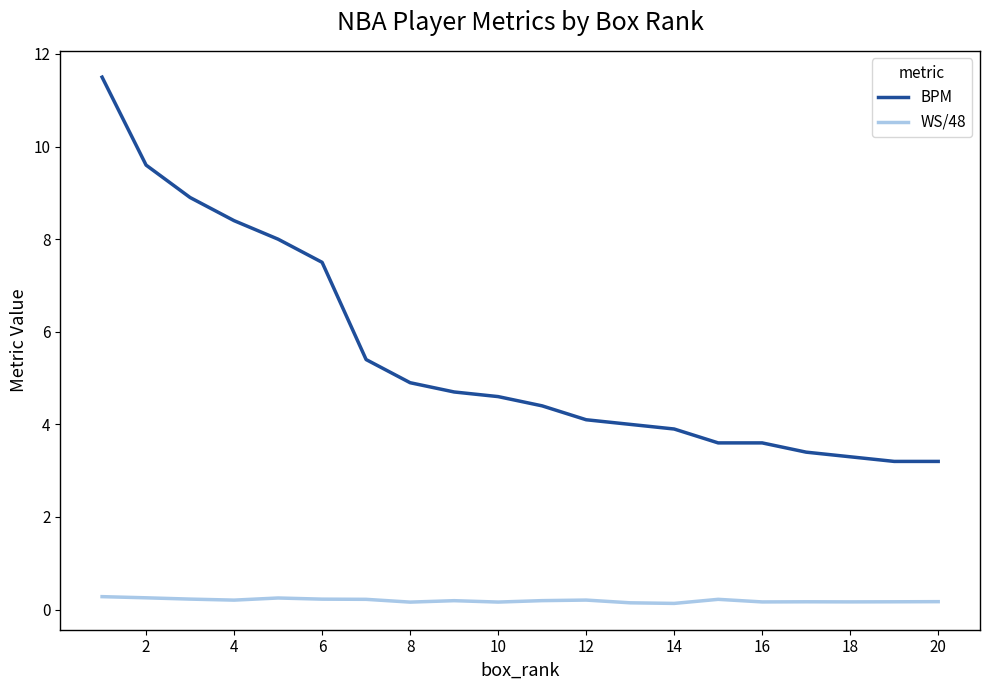

Which series has the largest range (max minus min)?

BPM